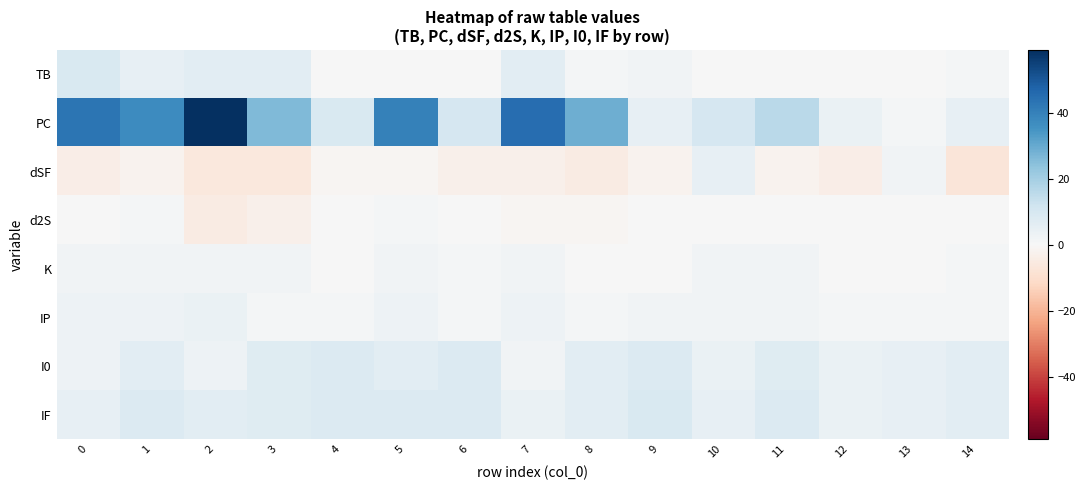

Which series changed the most between 2 and 7?

PC